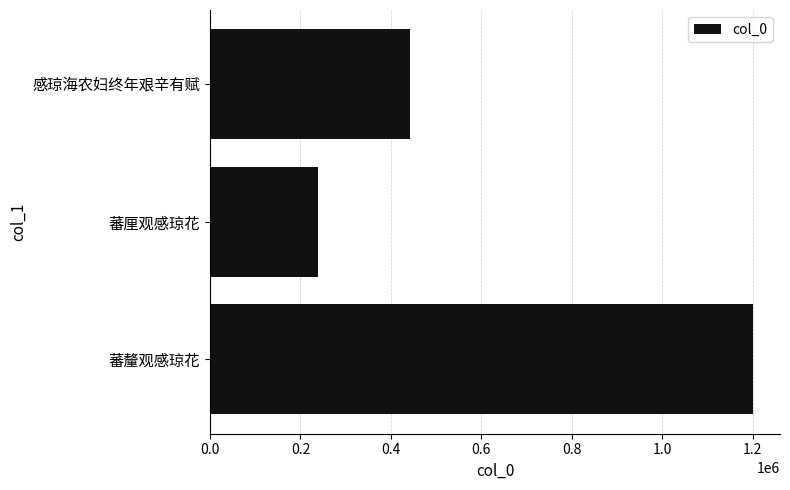

Count the number of categories in the chart.

3